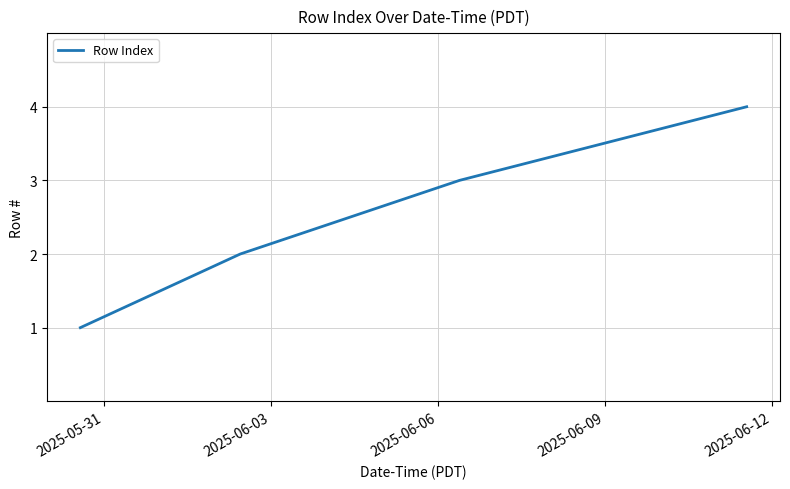

What is the minimum value shown in the chart?

1